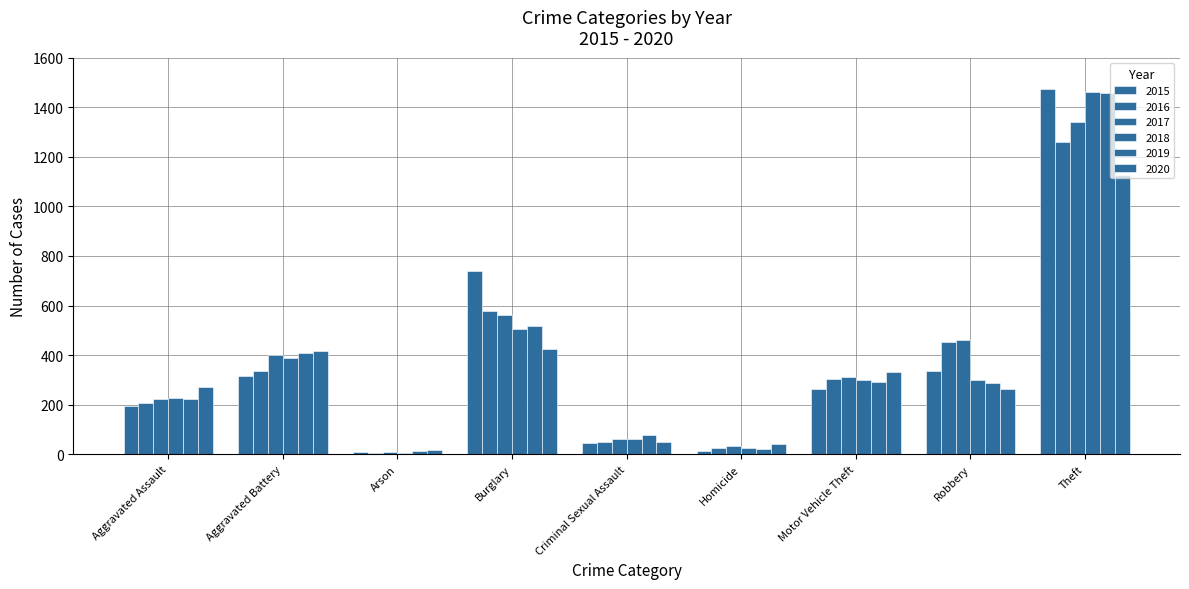

How many distinct data groups are displayed?

6